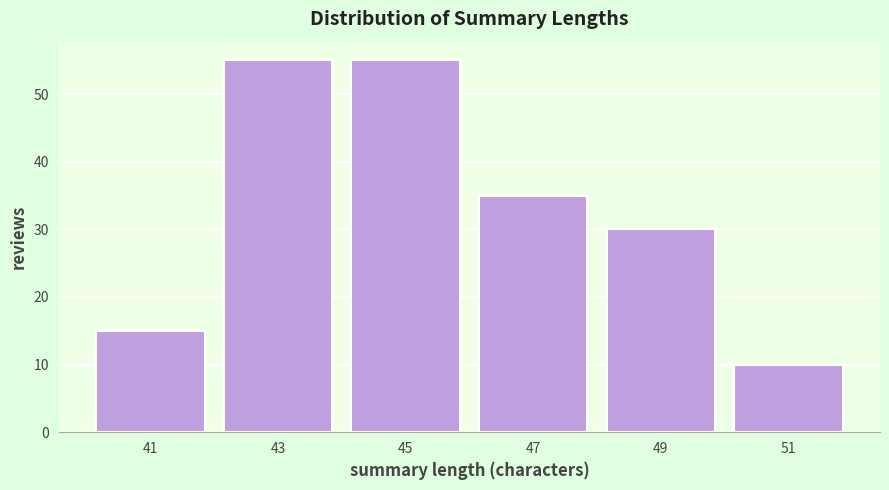

Reading left to right, list every bar in this chart as the range it spans on the x-axis followed by its height. The values are not printed on the chart, so give them approximately, as read against the axis.

40 to 42: 15
42 to 44: 55
44 to 46: 55
46 to 48: 35
48 to 50: 30
50 to 52: 10